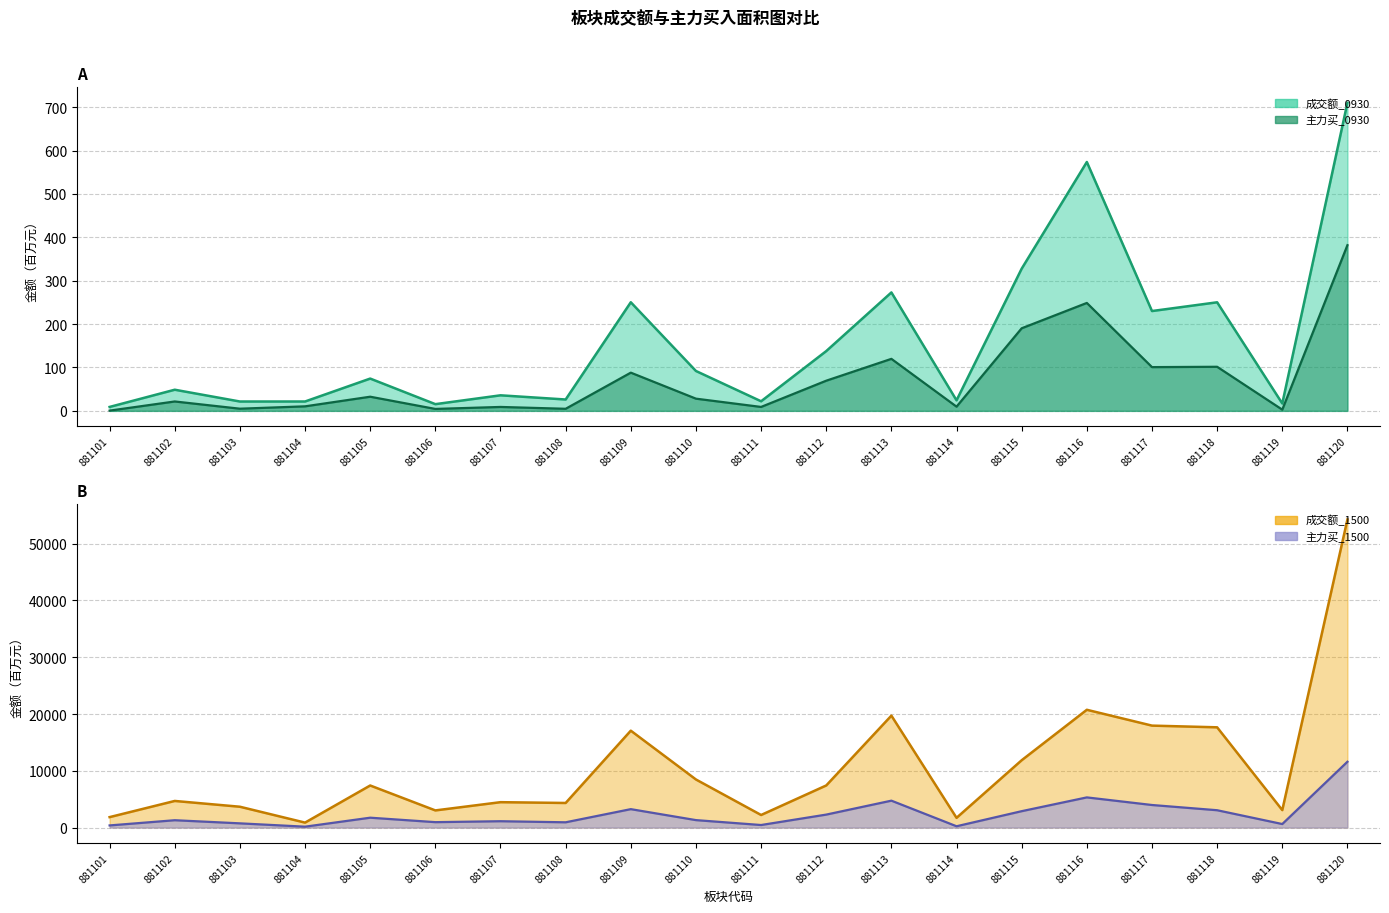

True or false: 成交额_1500 and 成交额_0930 cross at least once.

False